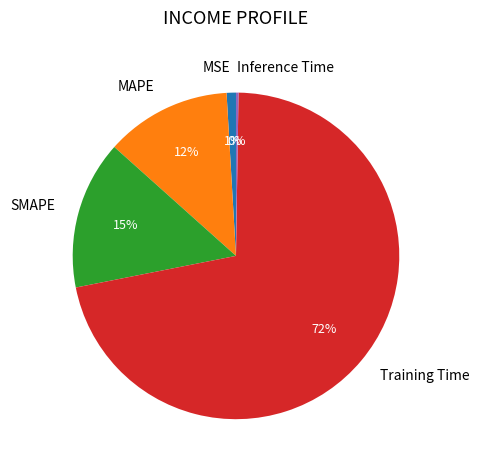

Is the sum of MAPE and MSE greater than half?

No